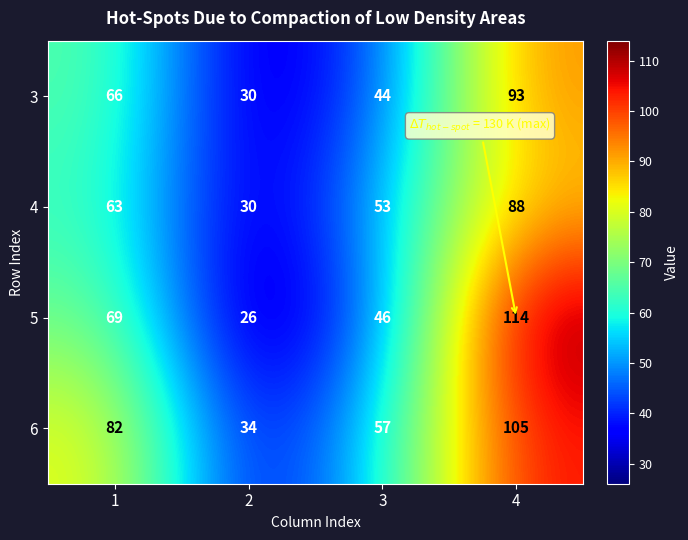

Reading left to right, list all the values displayed in this chart.

3: 1=66	2=30	3=44	4=93
4: 1=63	2=30	3=53	4=88
5: 1=69	2=26	3=46	4=114
6: 1=82	2=34	3=57	4=105